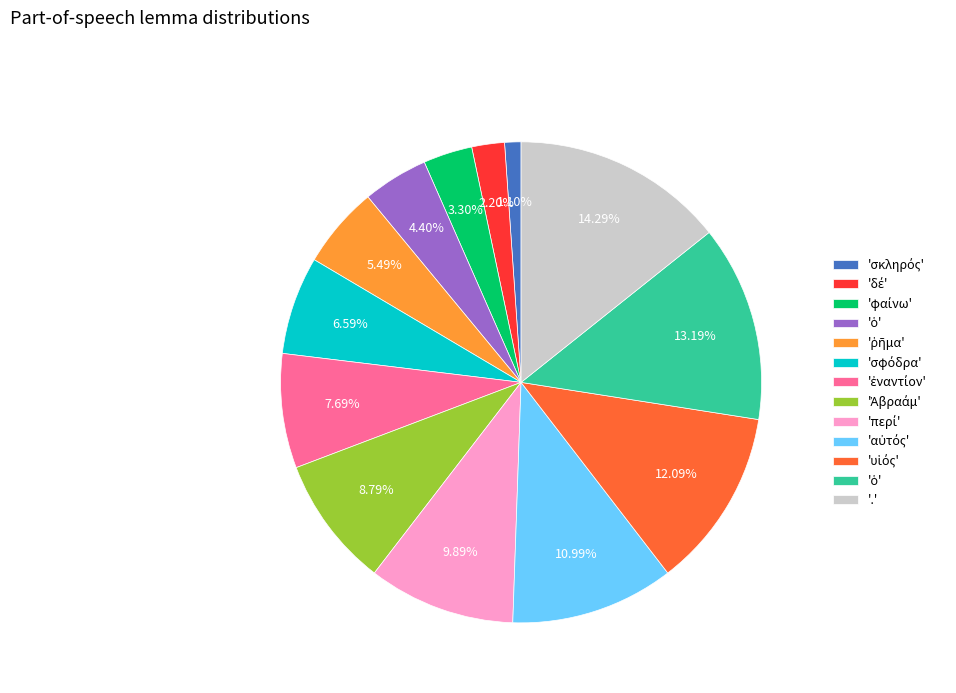

Is there a majority slice in this chart?

No